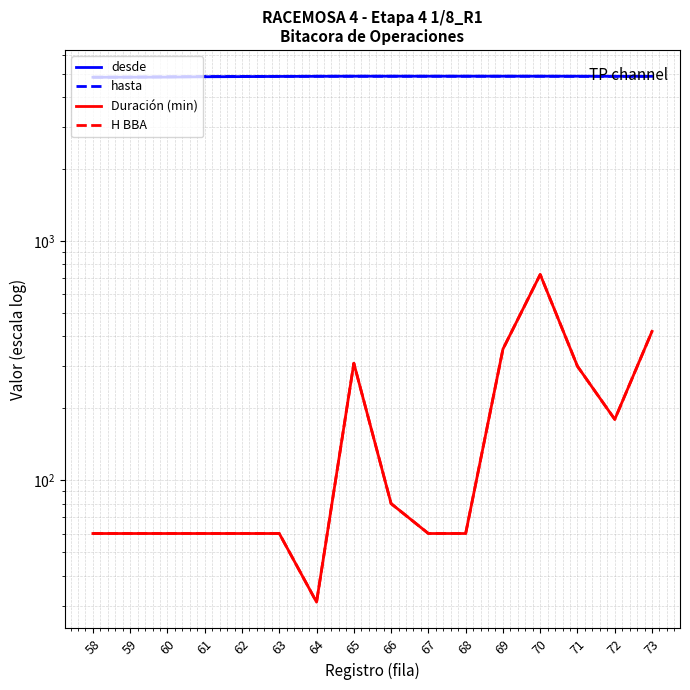

What is the greatest value displayed?

4895